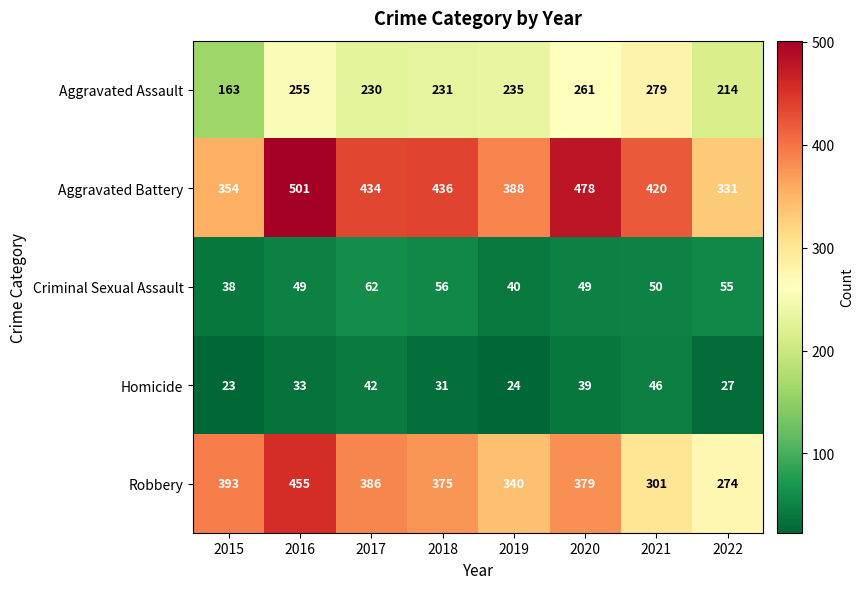

The value of Aggravated Assault at 2015 is 85. True or false?

False